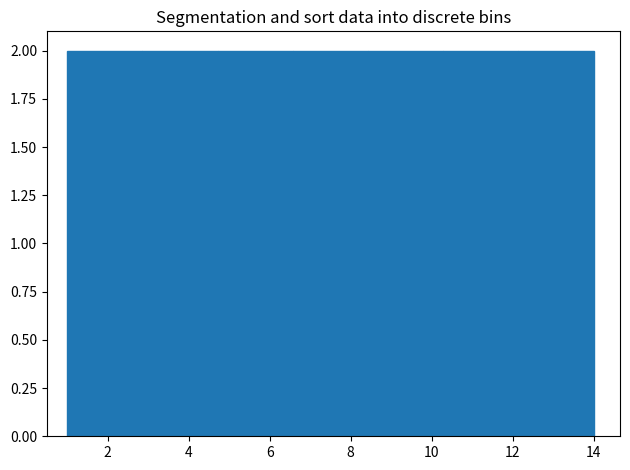

Reading left to right, transcribe this chart: for each bar, give the range it covers on the x-axis and its height. Neither the bar edges nor the heights are printed on the chart, so give them approximately, as read against the axes.

1.0 to 2.8: 2
2.8 to 4.8: 2
4.8 to 6.6: 2
6.6 to 8.4: 2
8.4 to 10.2: 2
10.2 to 12.2: 2
12.2 to 14.0: 2